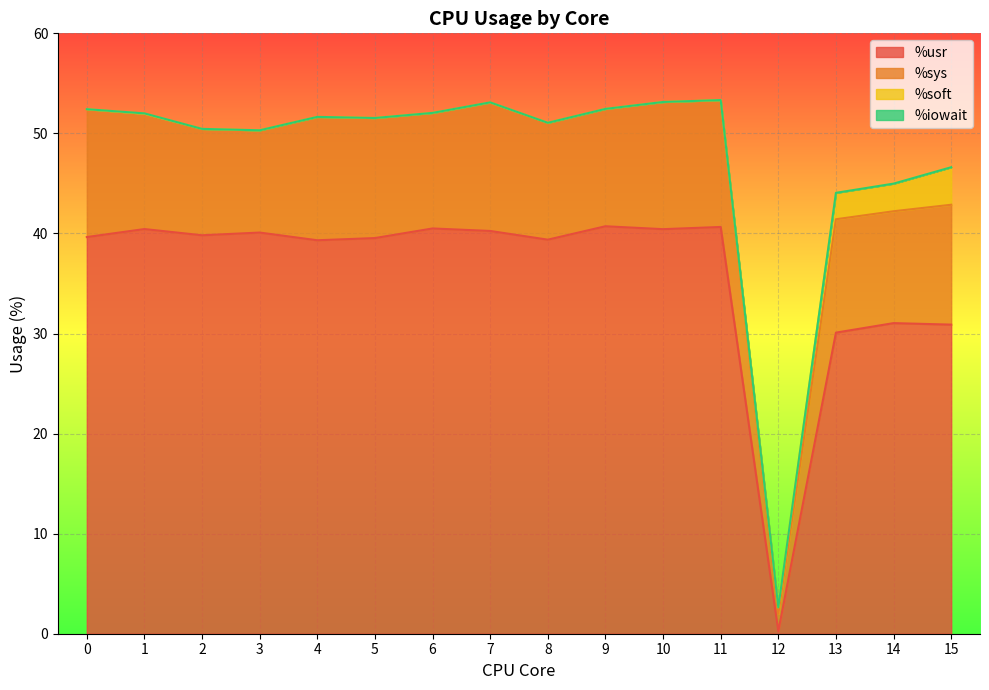

True or false: %usr has more than 2 interior local peaks.

True